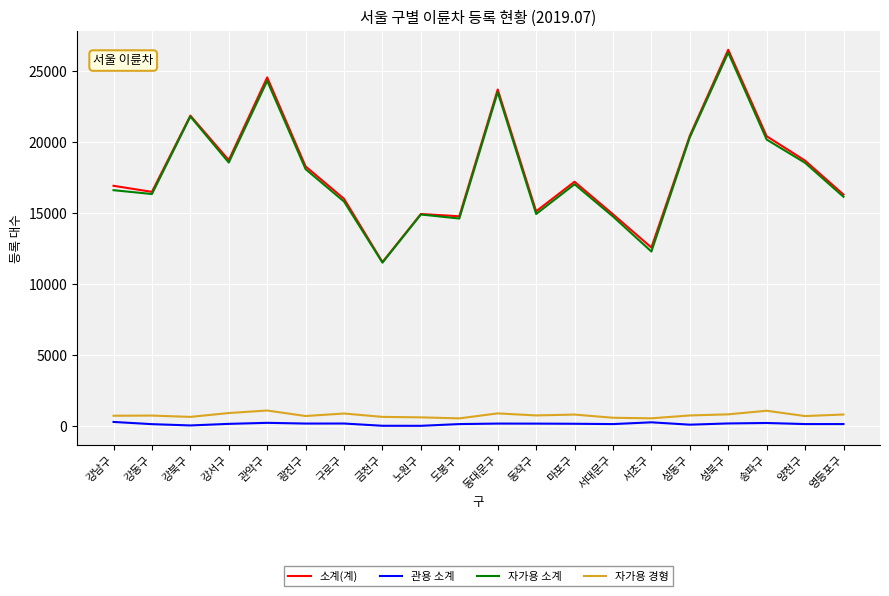

True or false: 자가용 소계 and 관용 소계 cross at least once.

False